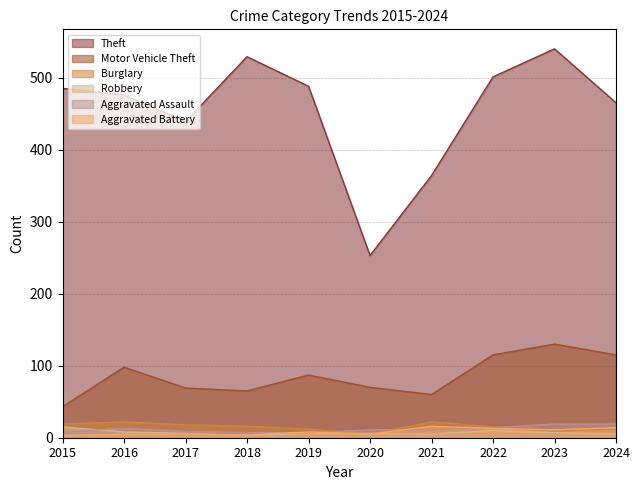

True or false: Theft and Motor Vehicle Theft intersect in this chart.

False